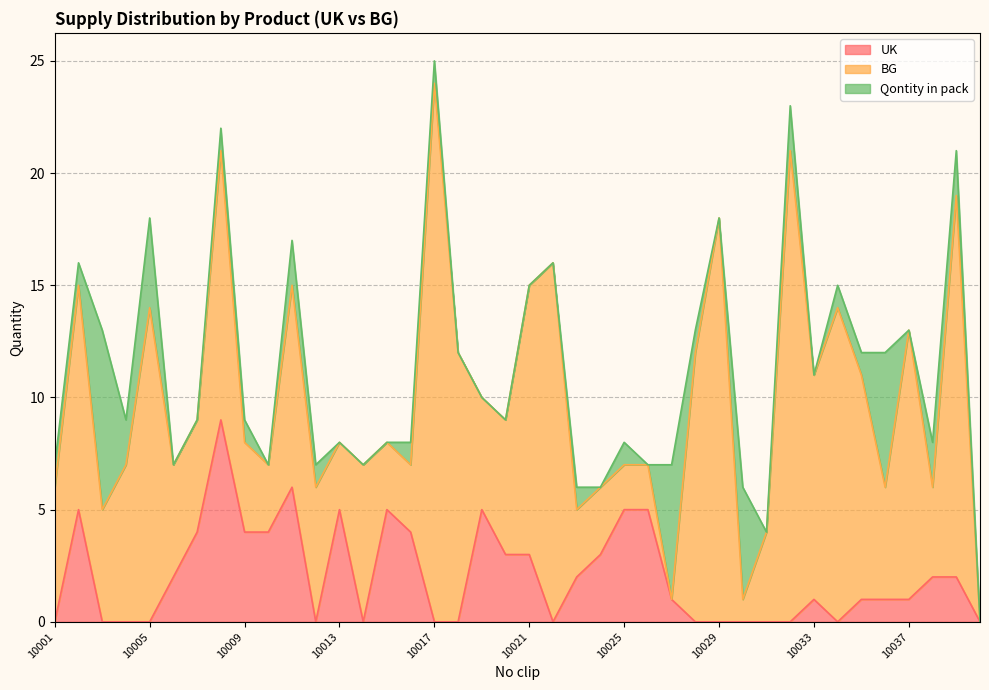

What is the average value of the BG series?

8